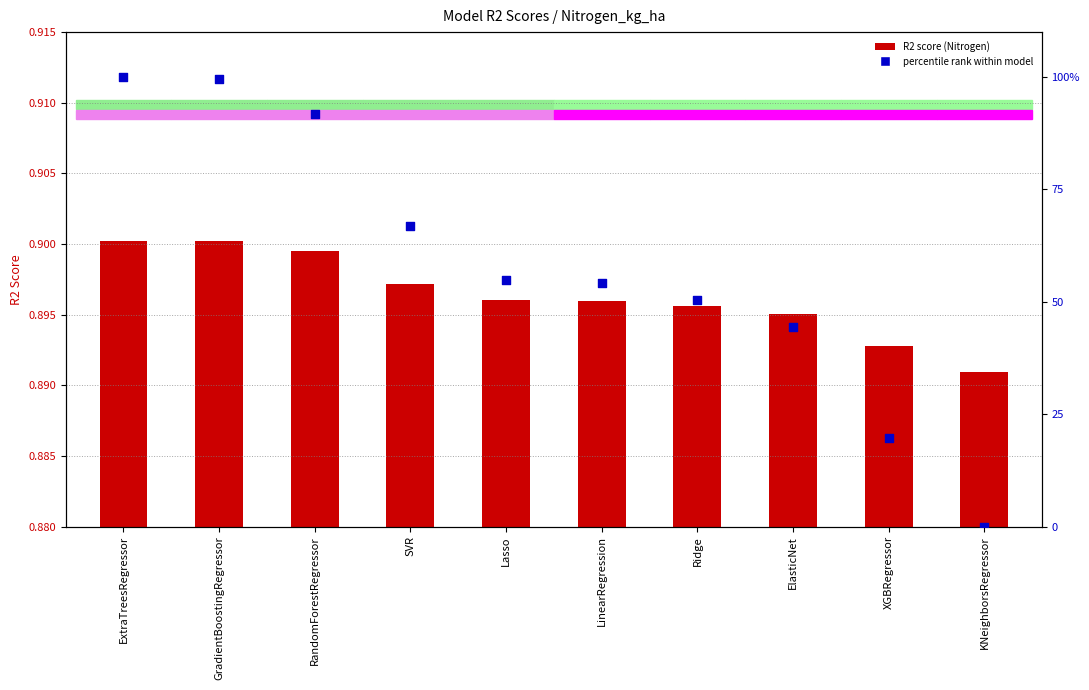

At which category is the sum across all series the highest?

ExtraTreesRegressor